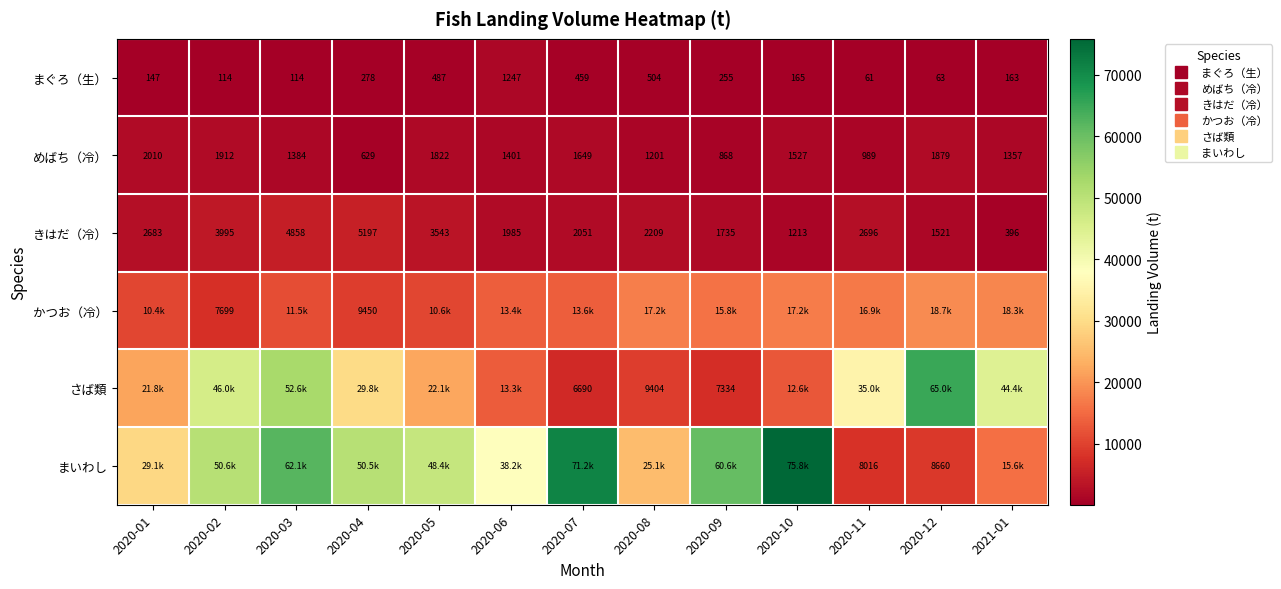

What is the difference between the second highest and second lowest values in the めばち（冷） series?

1043.3